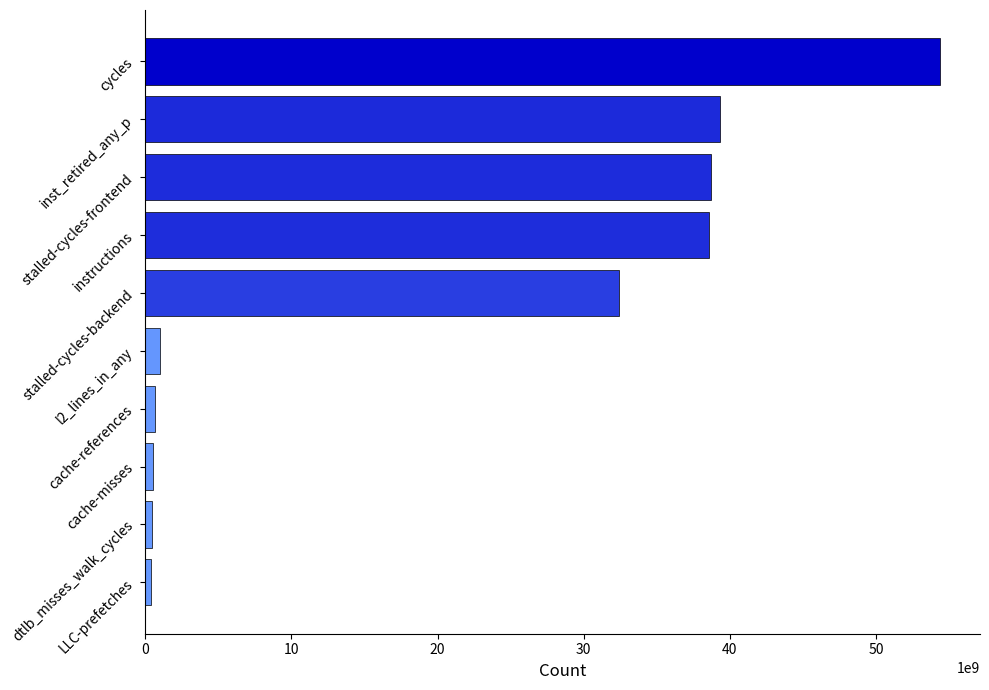

Which label corresponds to the largest value in the chart?

cycles